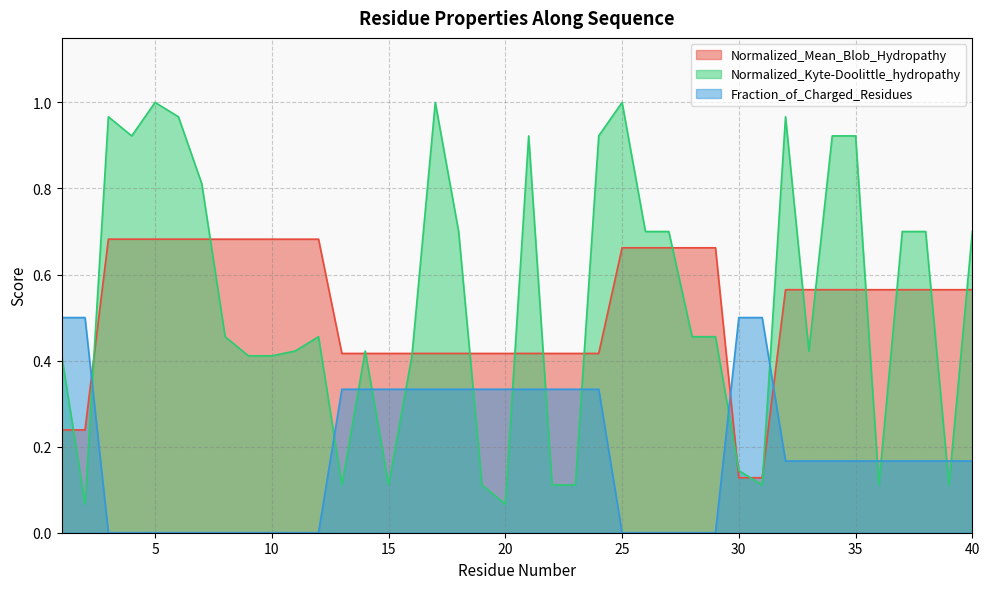

What is the difference between the Fraction_of_Charged_Residues values at 16 and 33?

0.2